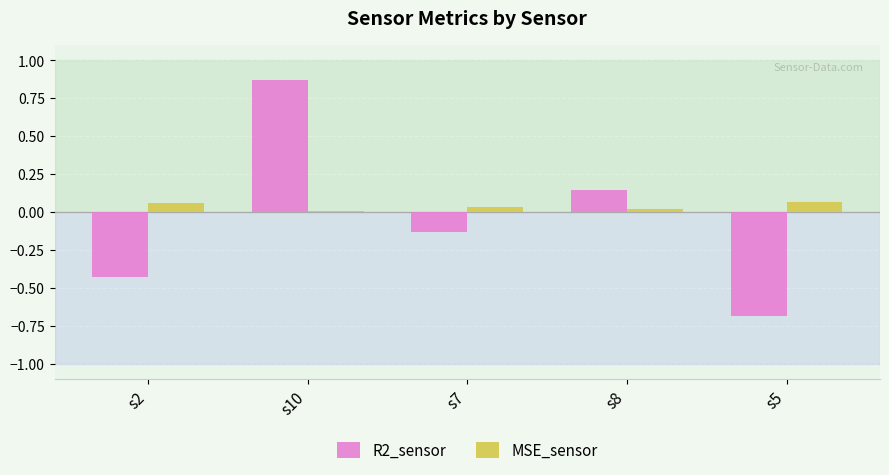

Which category has the highest value in the R2_sensor series?

s10